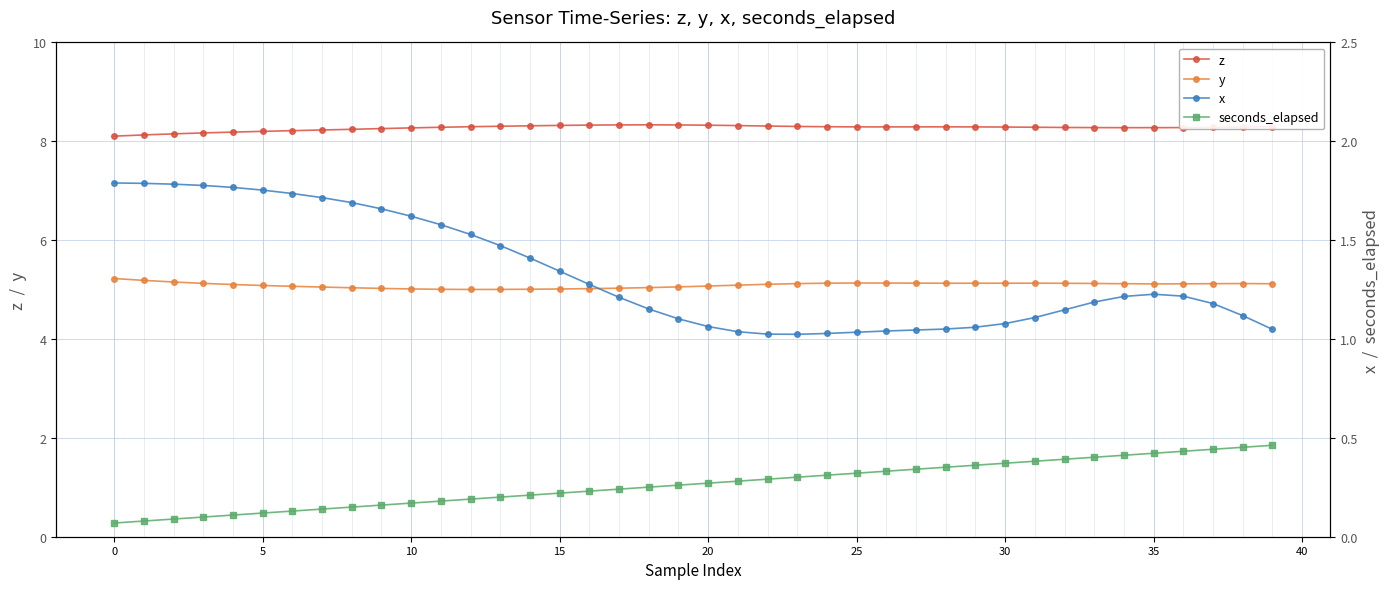

True or false: seconds_elapsed and z cross at least once.

False